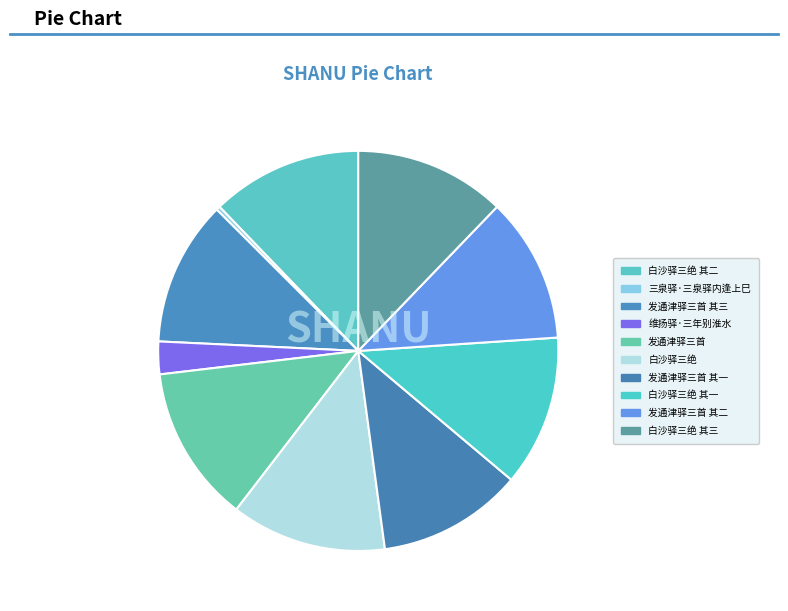

Which slice is the smallest?

三泉驿·三泉驿内逢上巳